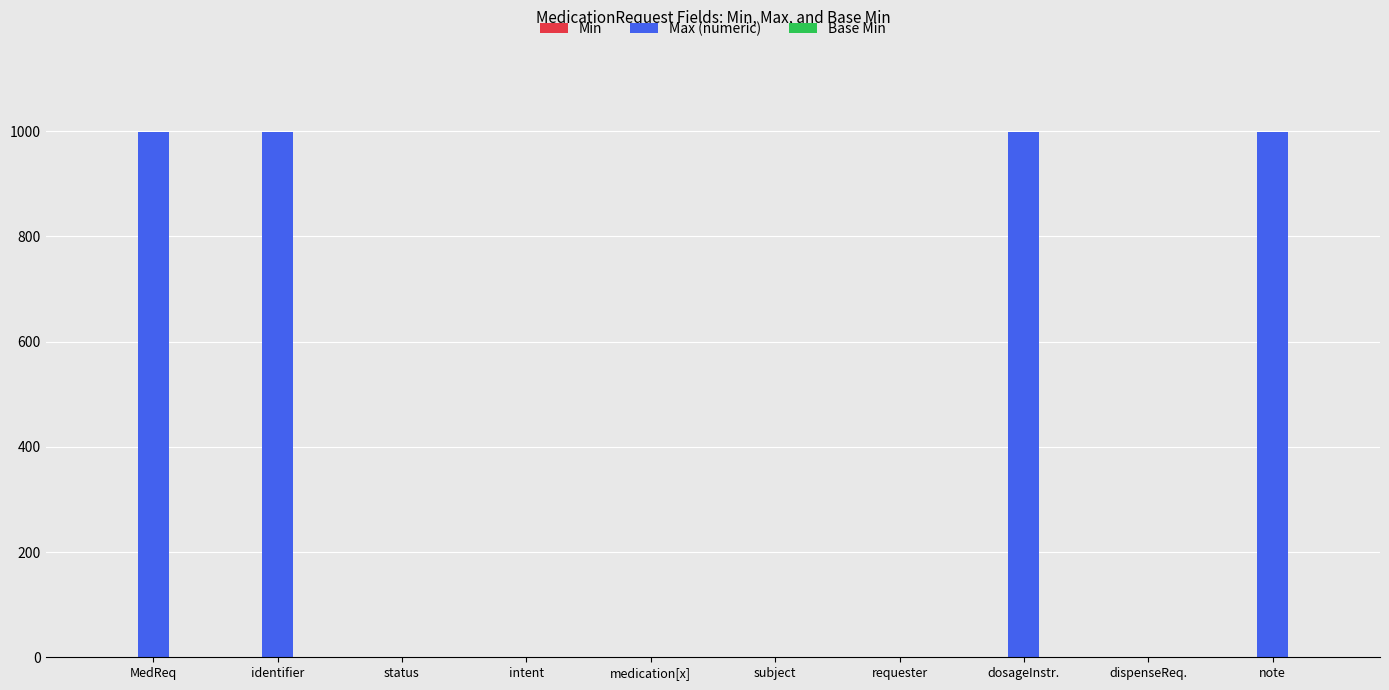

The value of Max (numeric) at requester is 1. True or false?

True